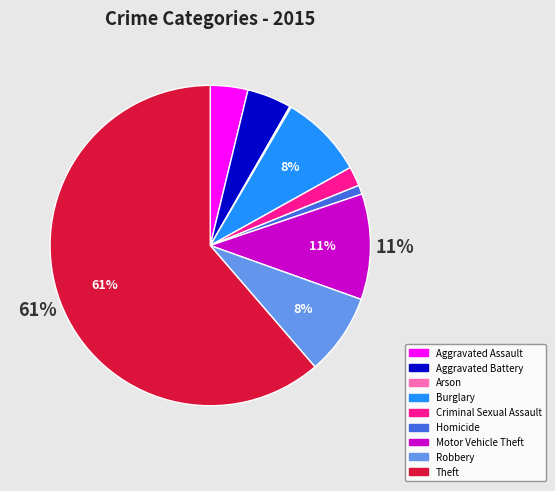

Which slice is the largest?

Theft